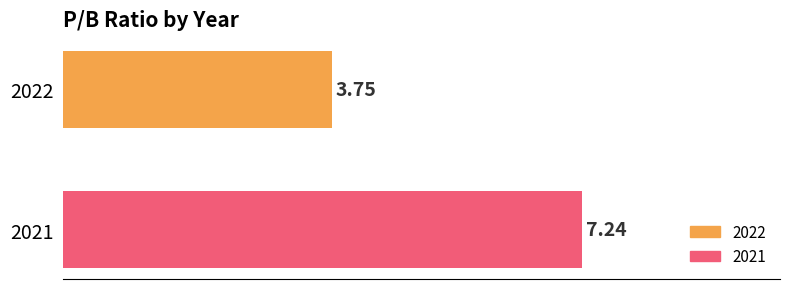

How many series are shown in this chart?

2